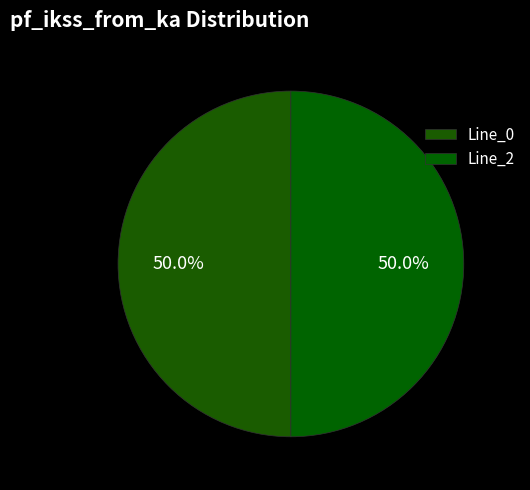

What percentage is the Line_2 slice, to the nearest percent?

50%